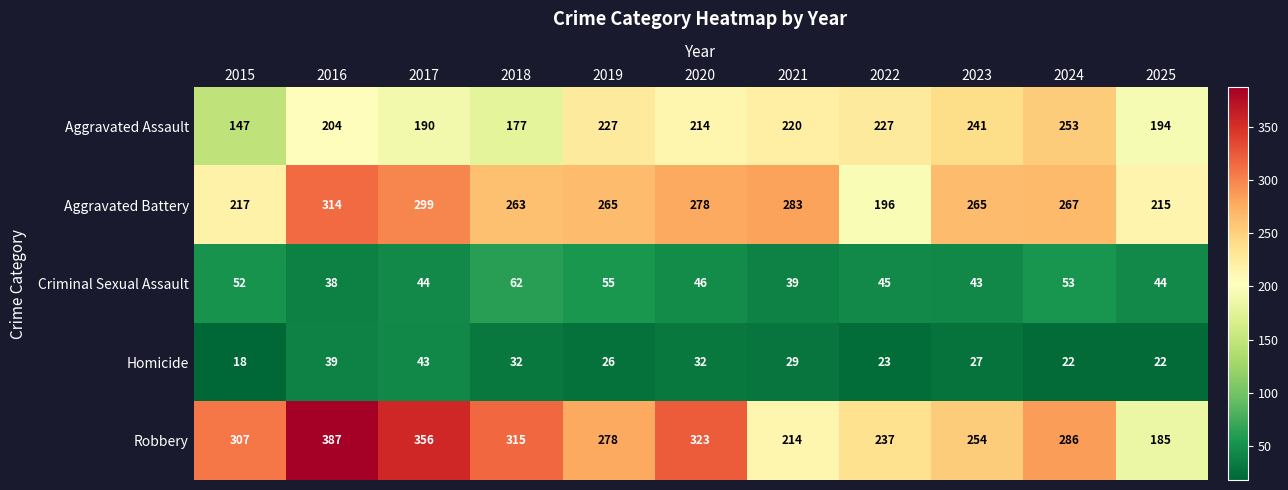

List the series in order of their peak value, highest first.

Robbery, Aggravated Battery, Aggravated Assault, Criminal Sexual Assault, Homicide